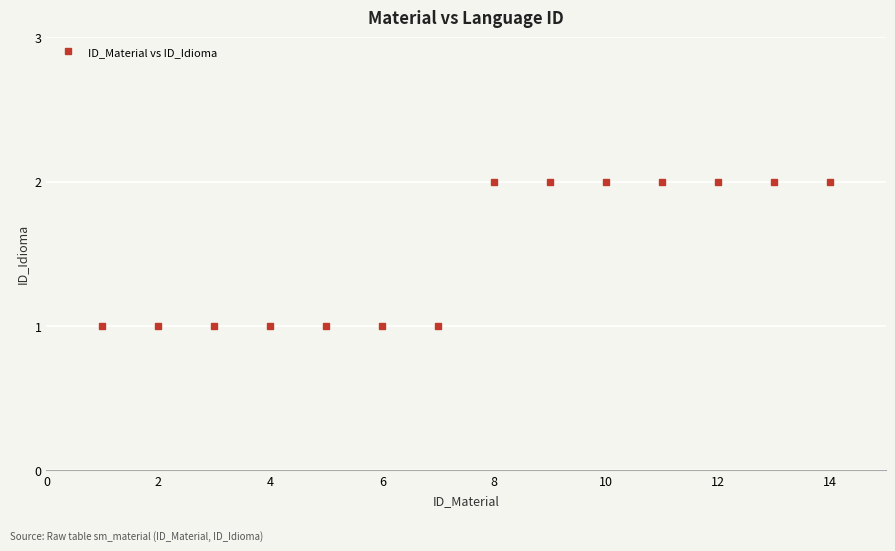

What is the value of the 5th point from the left?

1